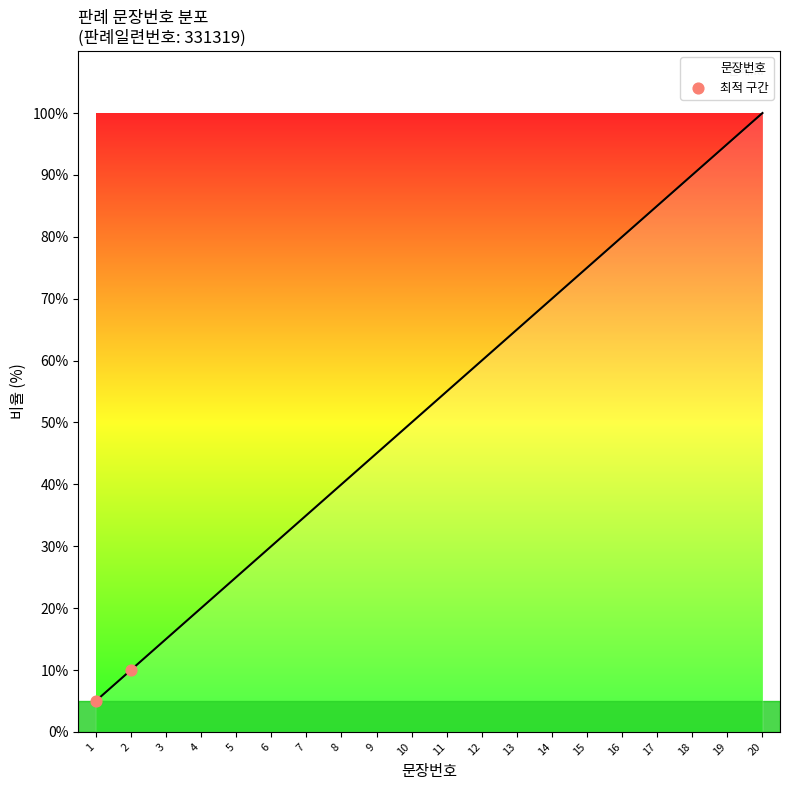

What is the change in value from 1 to 2?

+5